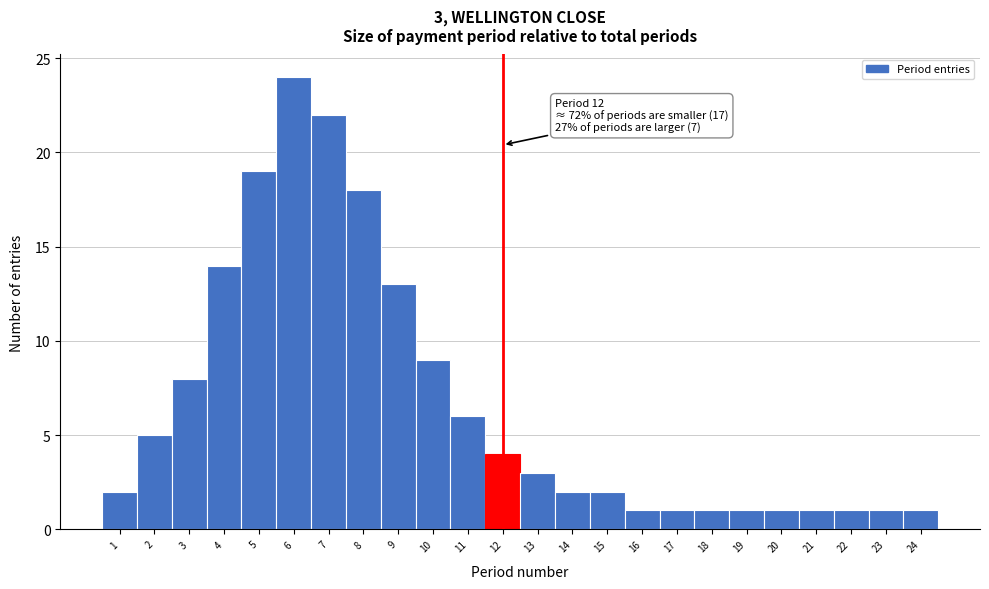

Over which range of the x-axis is the bar tallest?

5.5 to 6.5